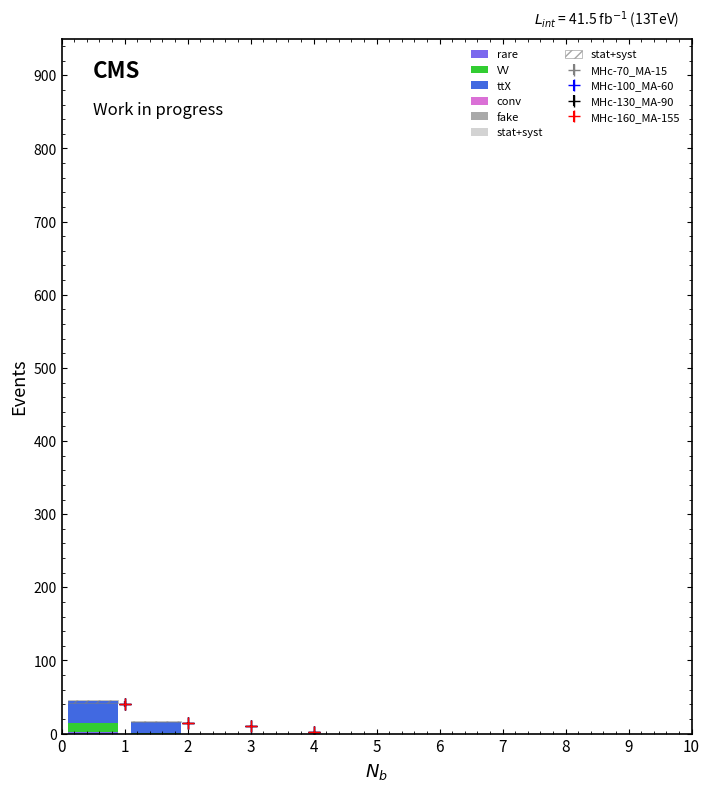

Between 0 and 3, which series saw the biggest shift?

ttX